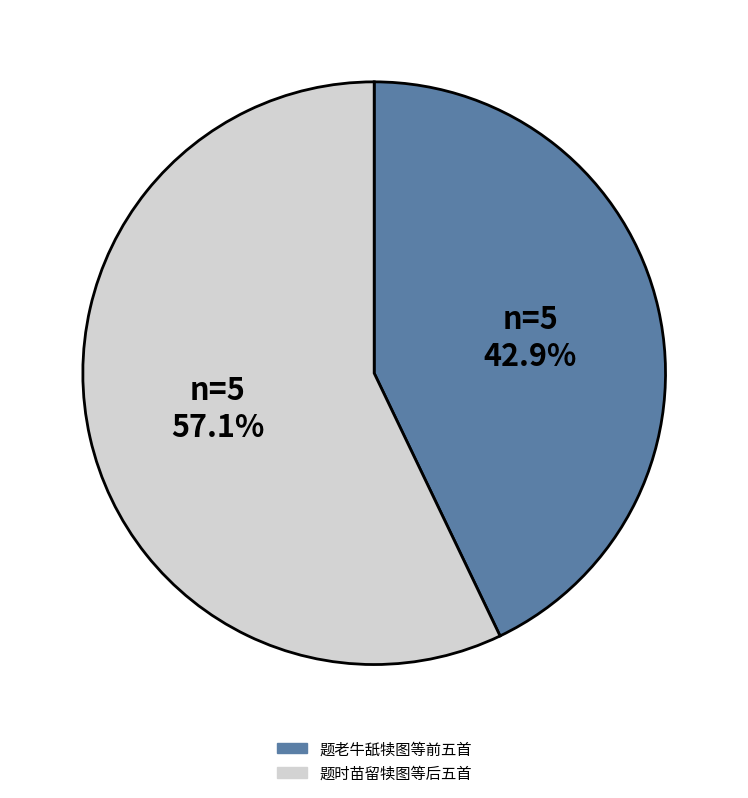

Is there a majority slice in this chart?

Yes